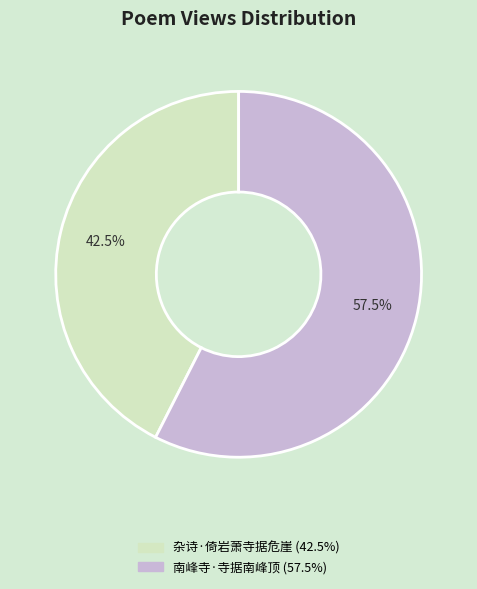

Combined, what portion of the pie is 杂诗·倚岩萧寺据危崖 and 南峰寺·寺据南峰顶?

100.0%